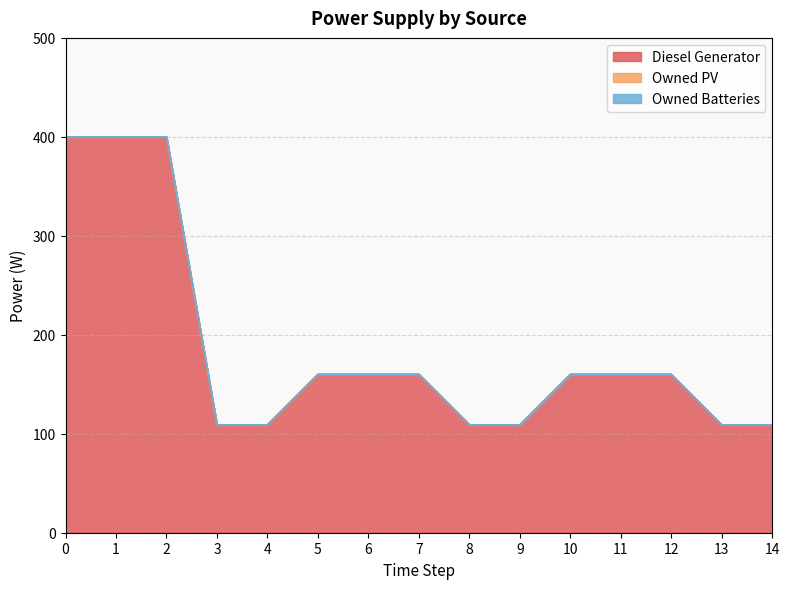

Which series changed the most between 0 and 10?

Diesel Generator